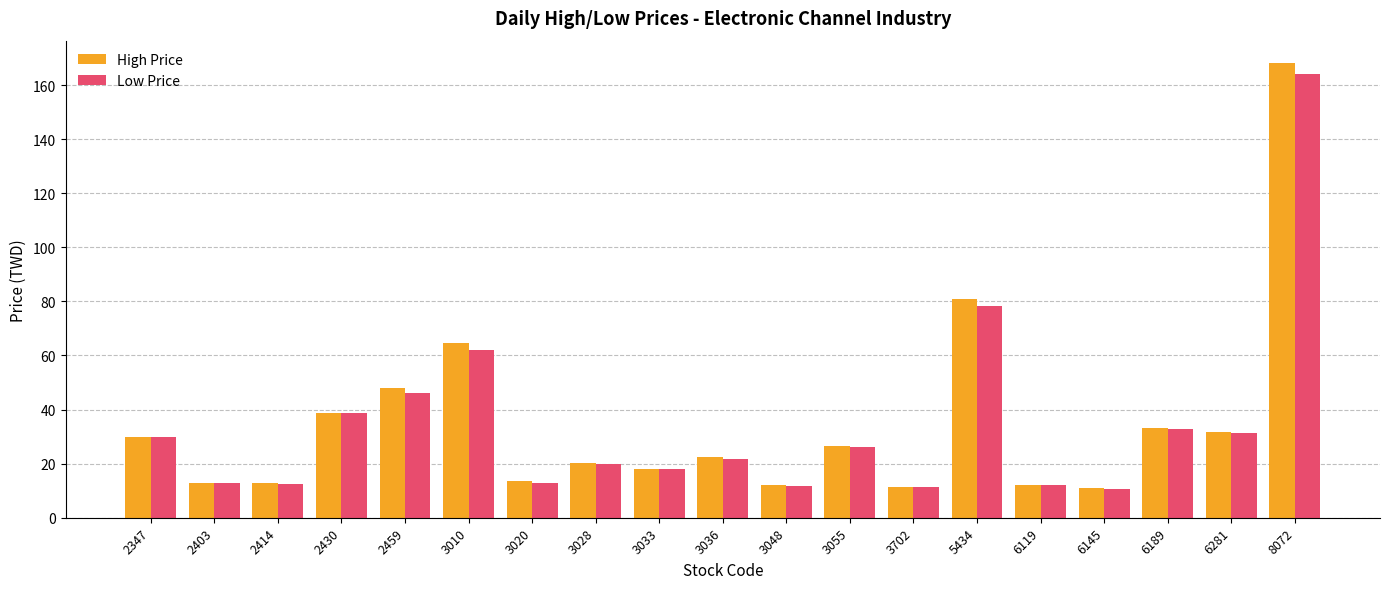

What is the difference between the Low Price values at 8072 and 2459?

117.7